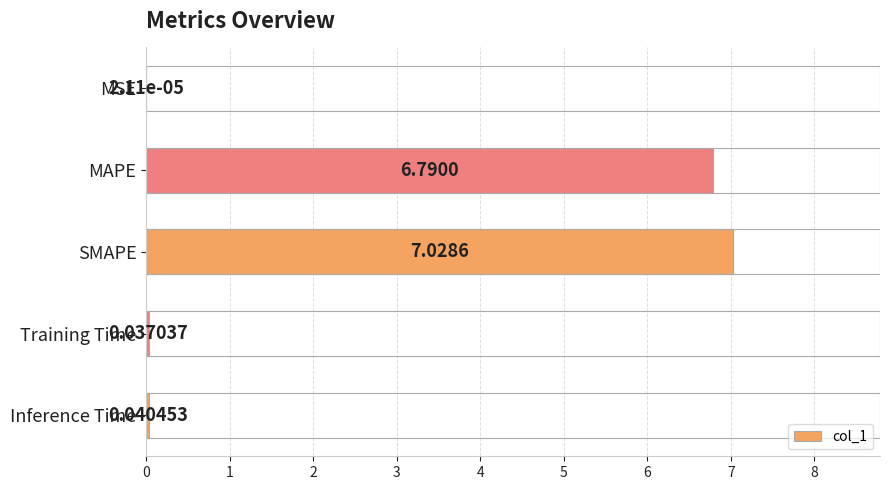

Between SMAPE and MAPE, which is larger?

SMAPE